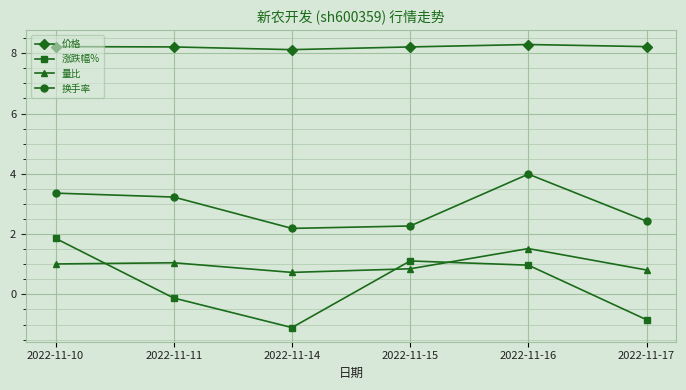

The value of 量比 at 2022-11-10 is 1.0. True or false?

True